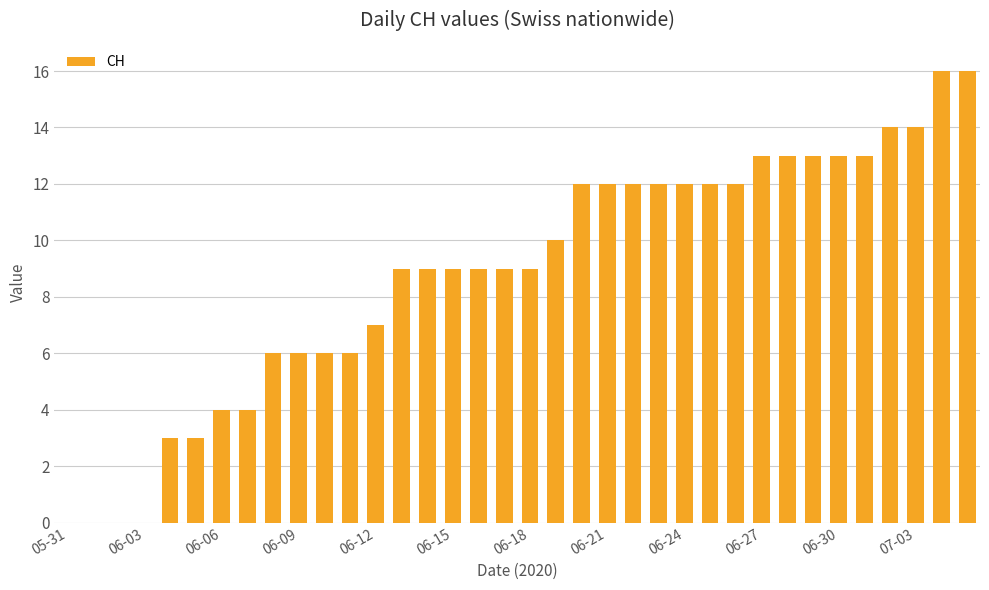

What is the maximum value shown in the chart?

16